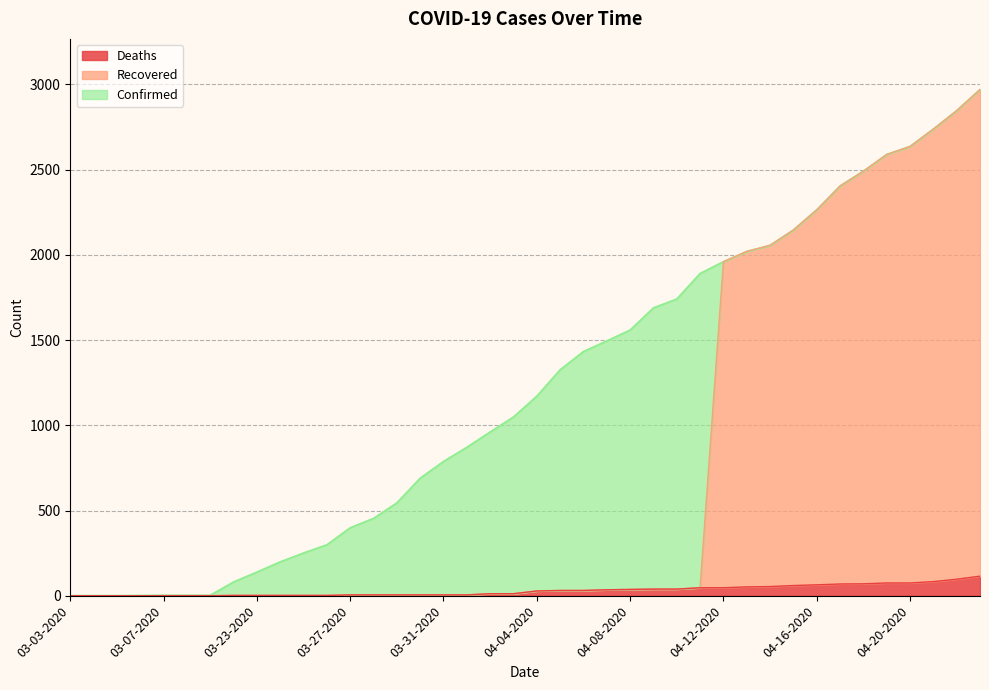

What is the sum of all Confirmed values?

48165